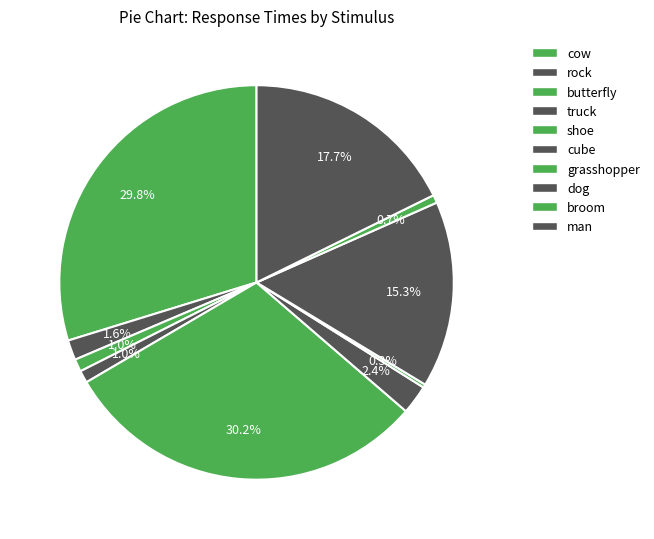

To the nearest percent, what is the difference between the largest and smallest slice percentages?

30%